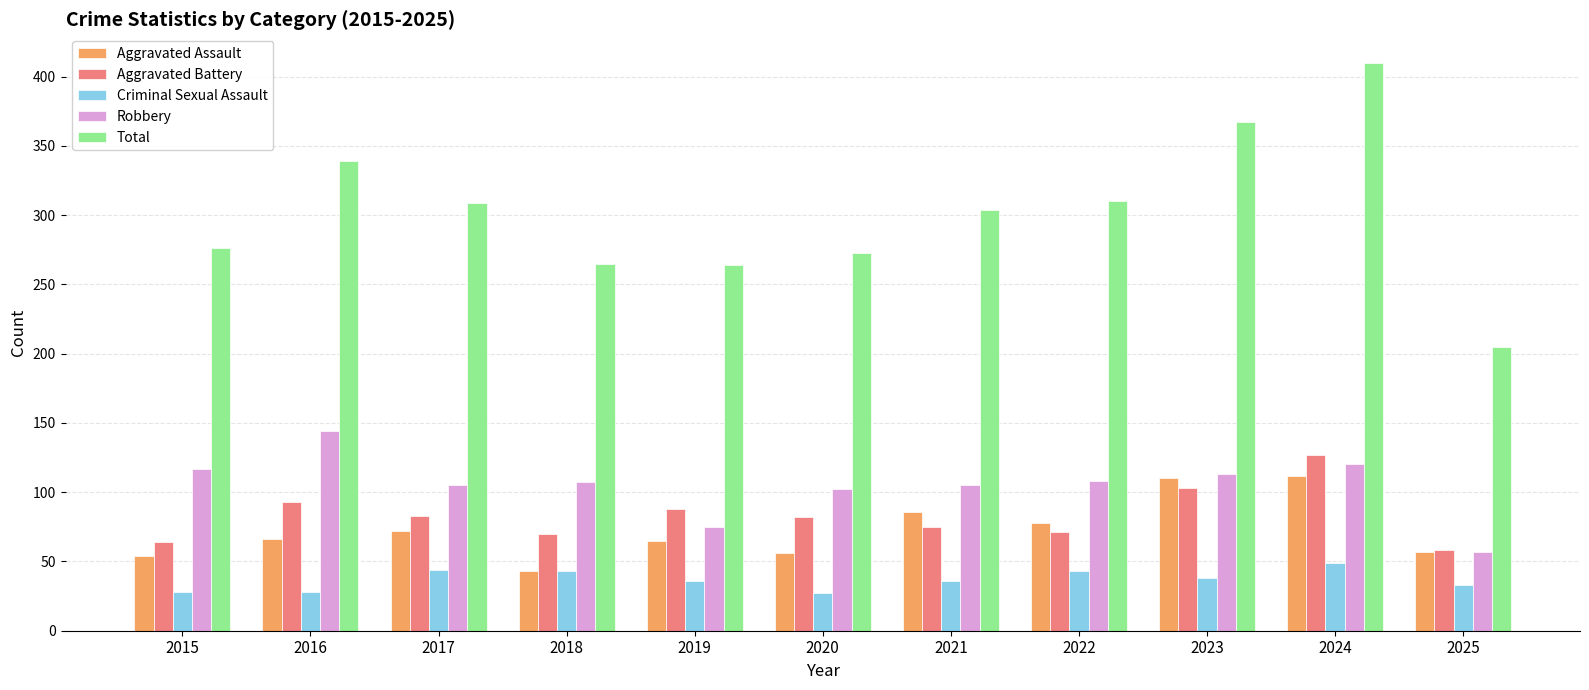

True or false: Total has a value of 205 at 2025.

True